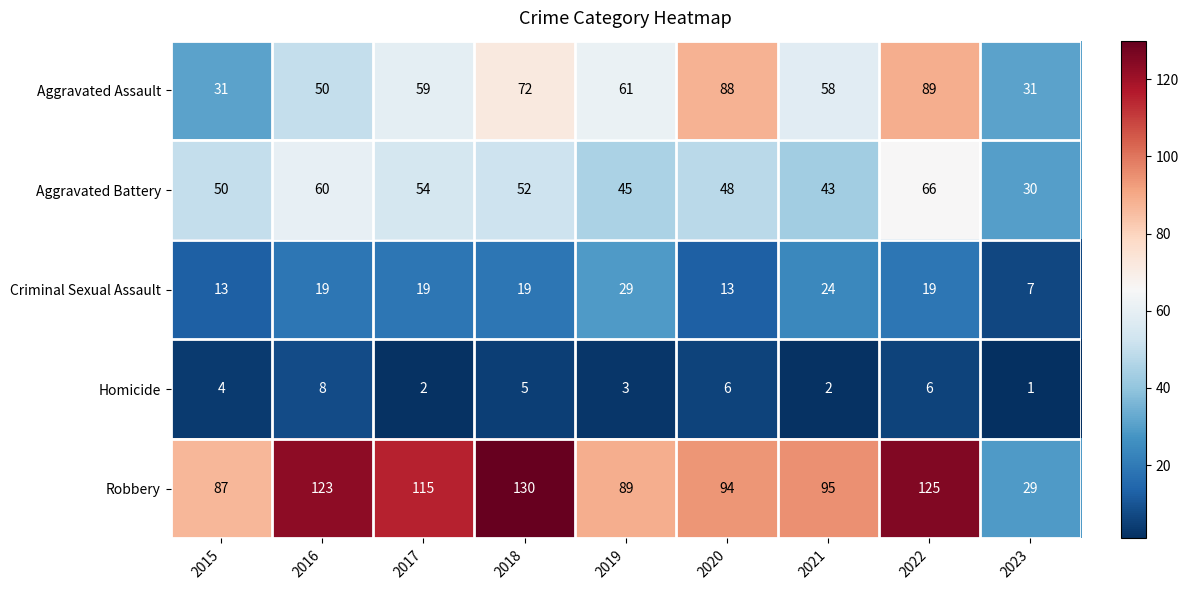

What is the total value across all series at 2015?

185